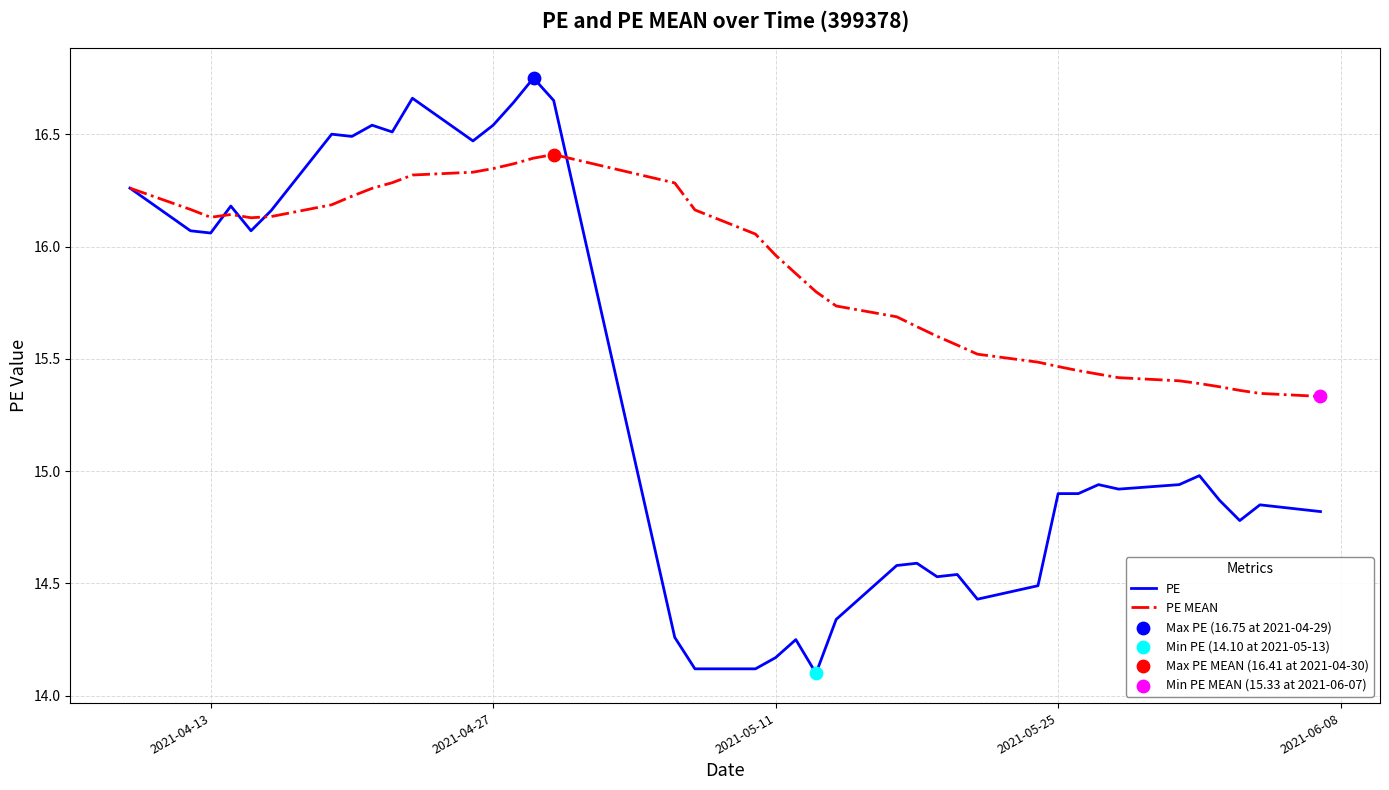

Which series has the largest total across all categories?

PE MEAN